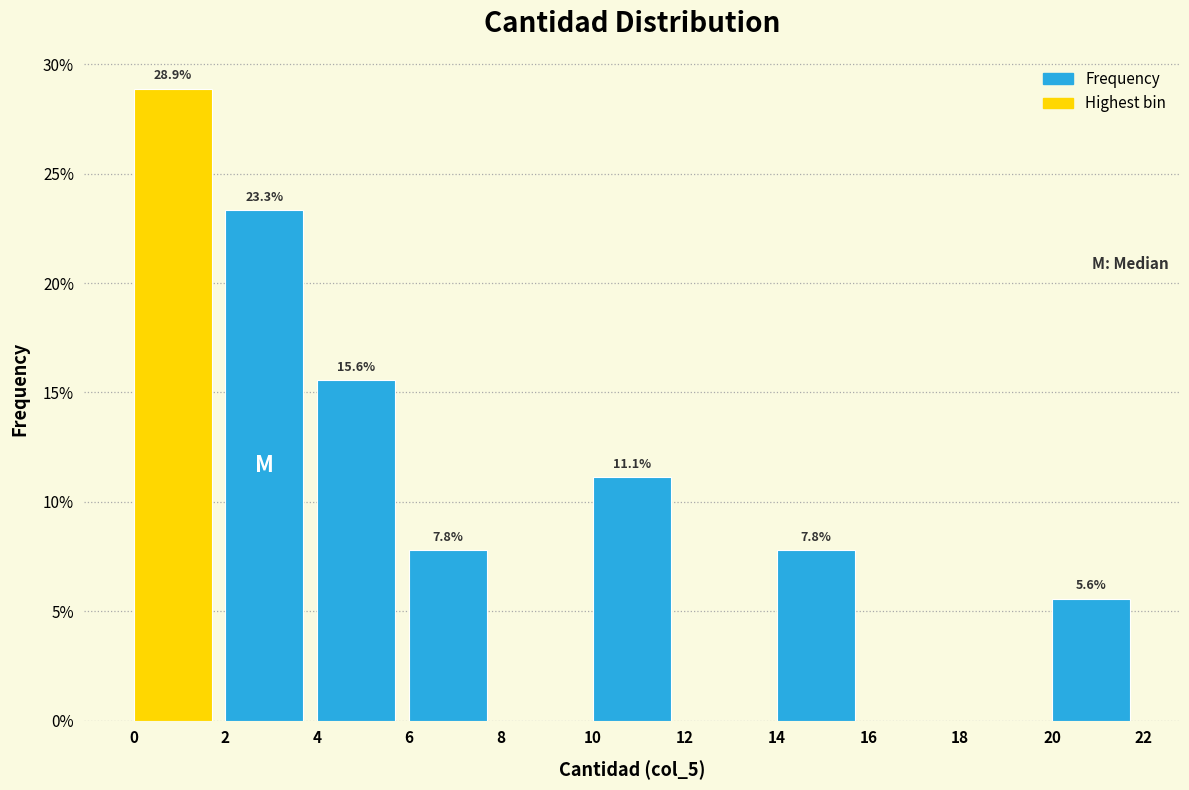

Which range on the x-axis has the tallest bar?

0 to 2